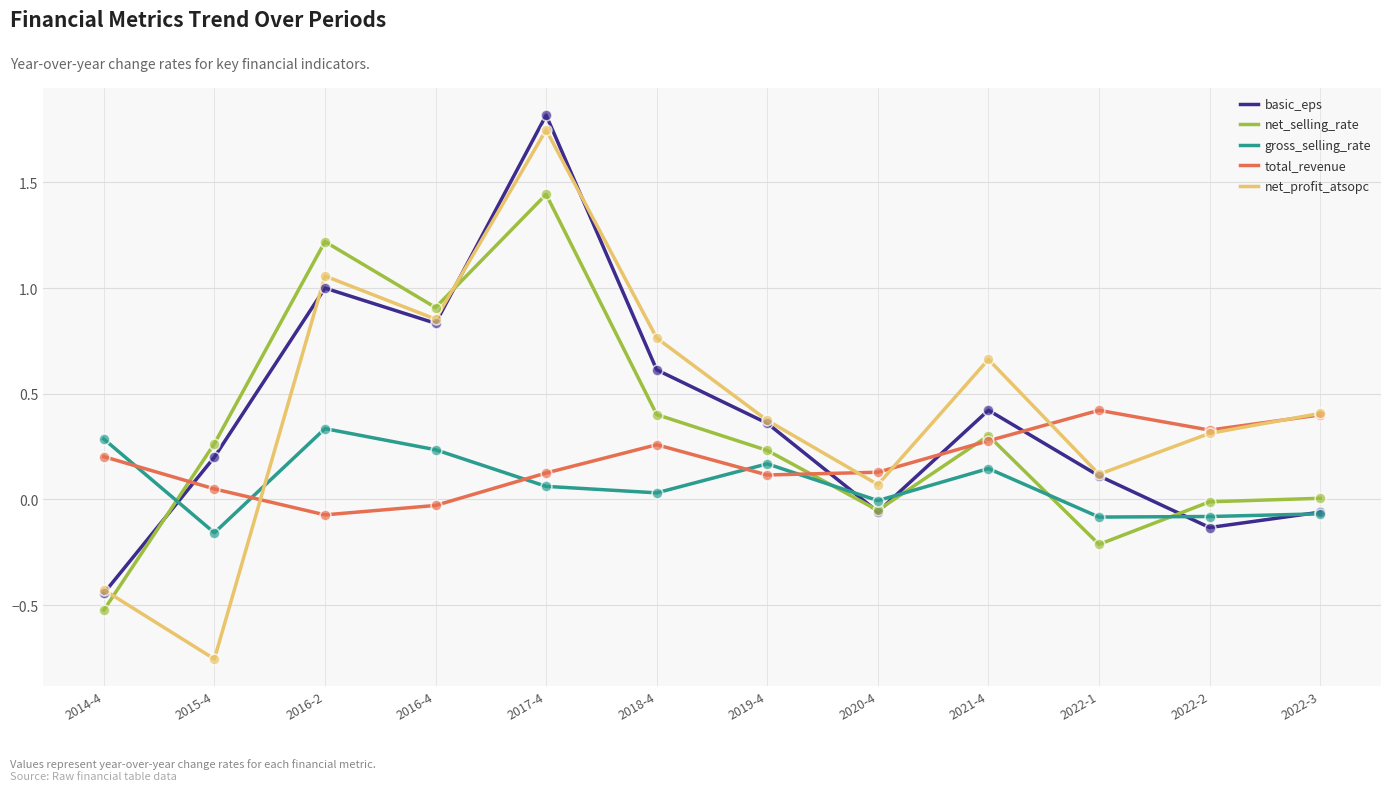

What are all the series names shown in the legend?

basic_eps, net_selling_rate, gross_selling_rate, total_revenue, net_profit_atsopc